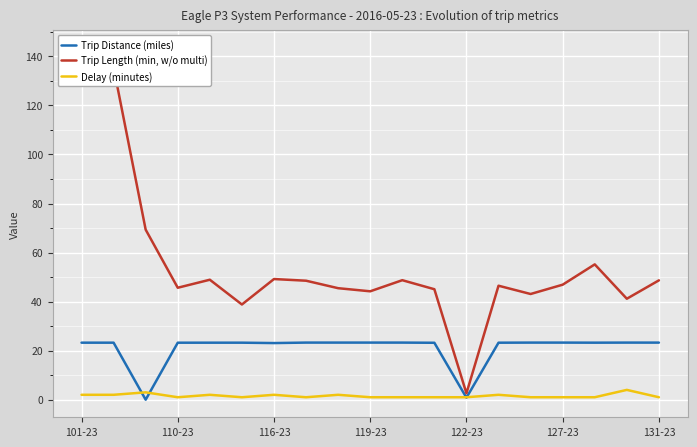

What is the maximum value for Trip Distance (miles)?

23.3